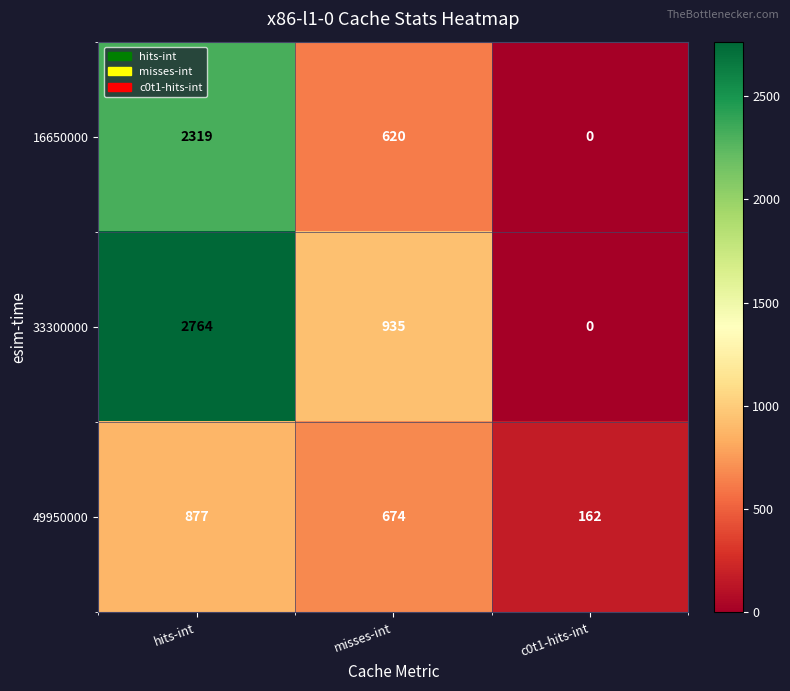

List the series in order of their peak value, lowest first.

49950000, 16650000, 33300000